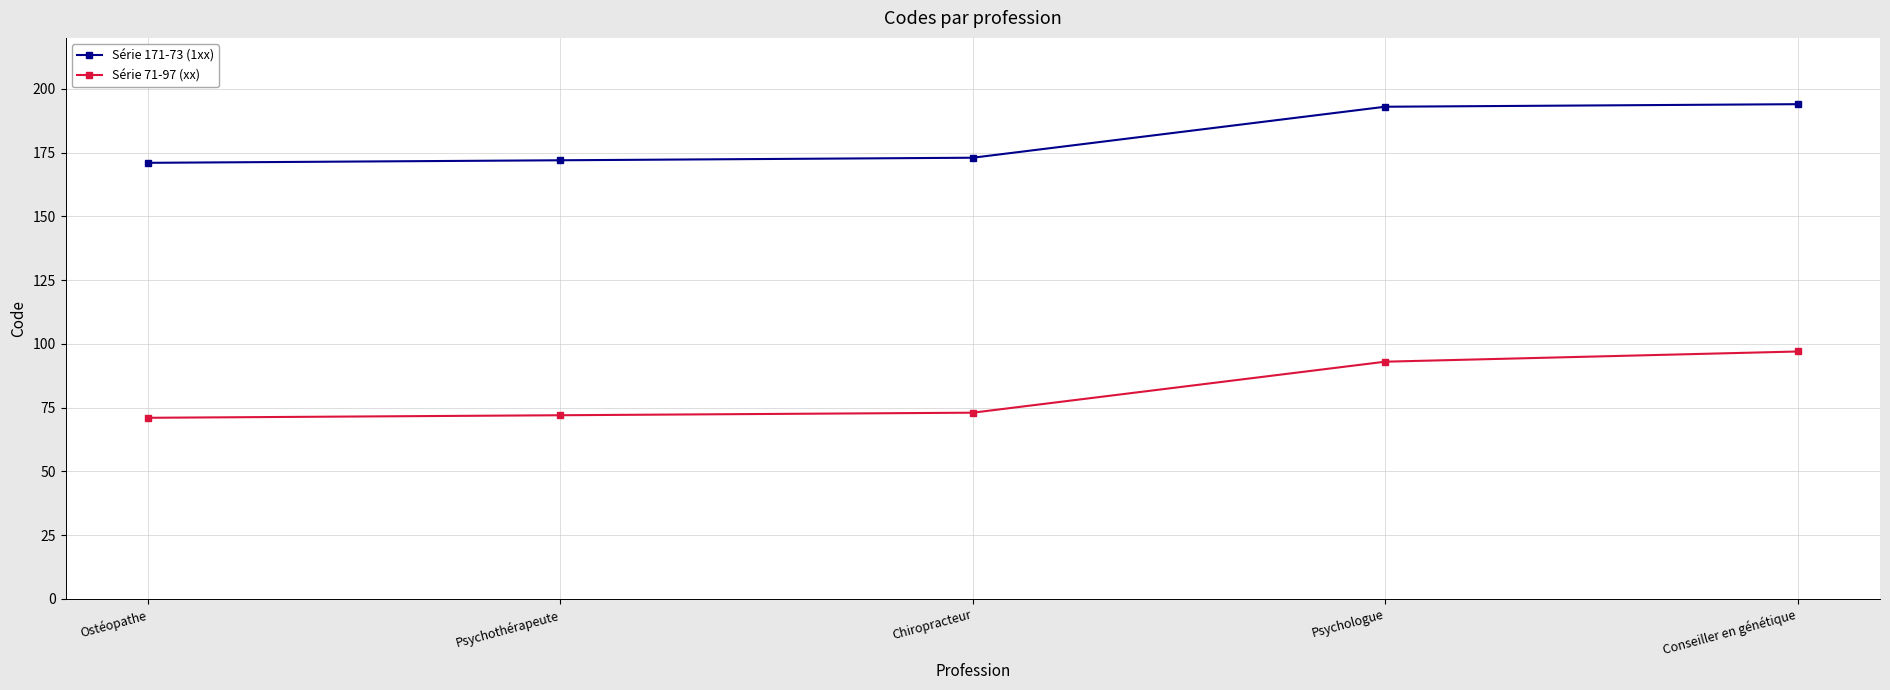

What are all the series names shown in the legend?

Série 171-73 (1xx), Série 71-97 (xx)